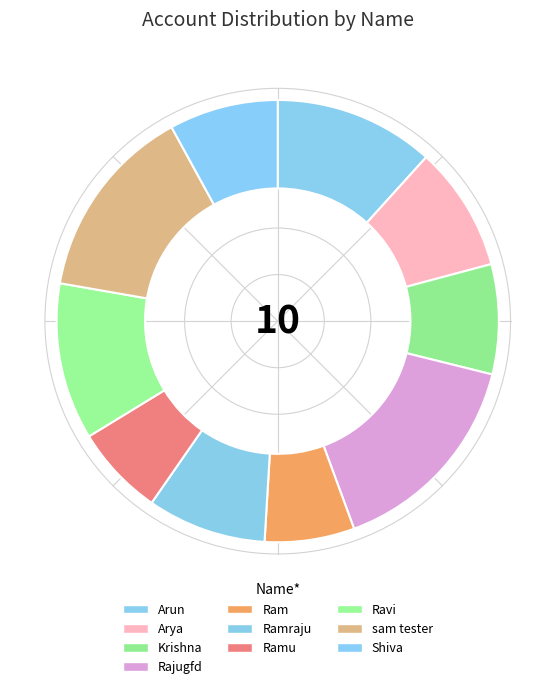

Does Arun account for over 50% of the chart?

No